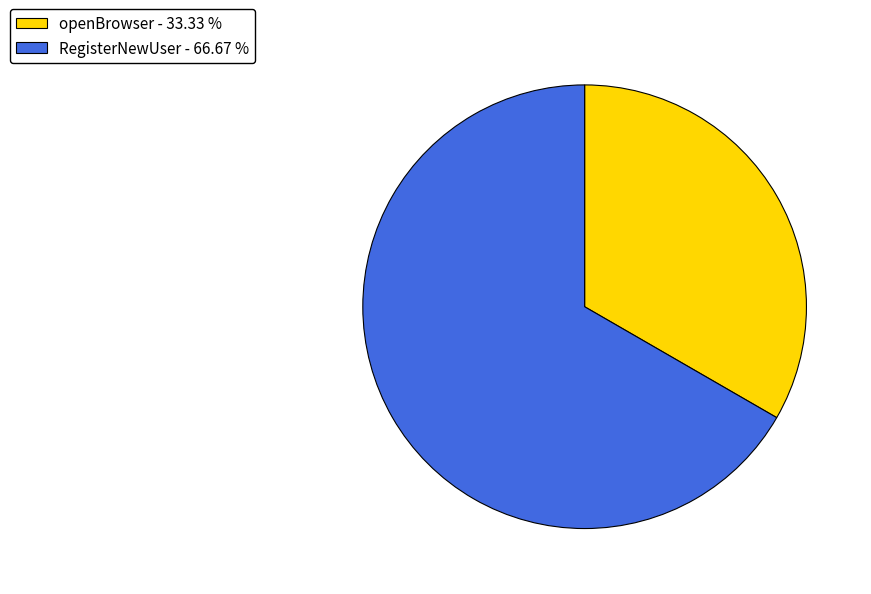

Does any single category account for the majority?

Yes